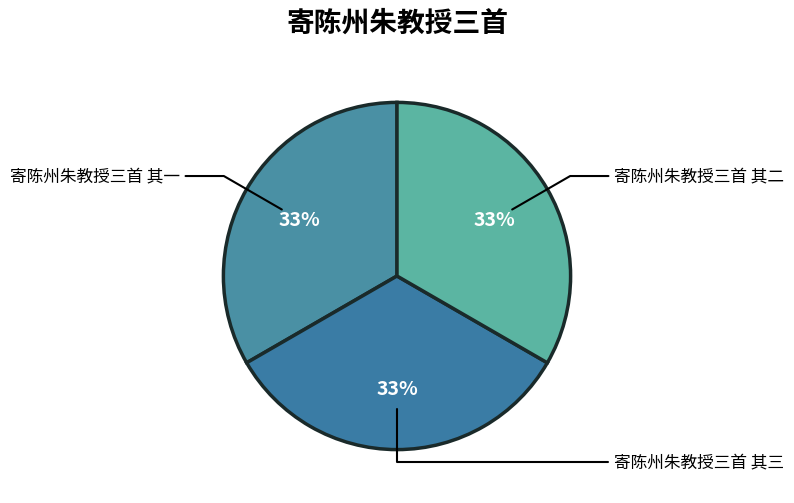

Approximately how many times larger is the value at 寄陈州朱教授三首 其一 compared to 寄陈州朱教授三首 其三?

1.0